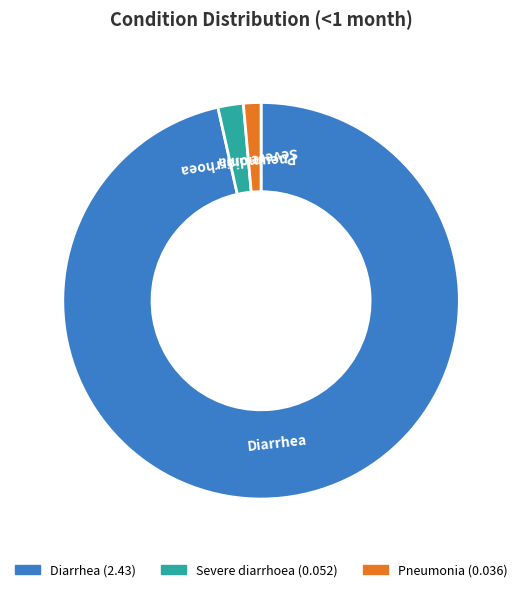

Is Severe diarrhoea the majority of the pie?

No